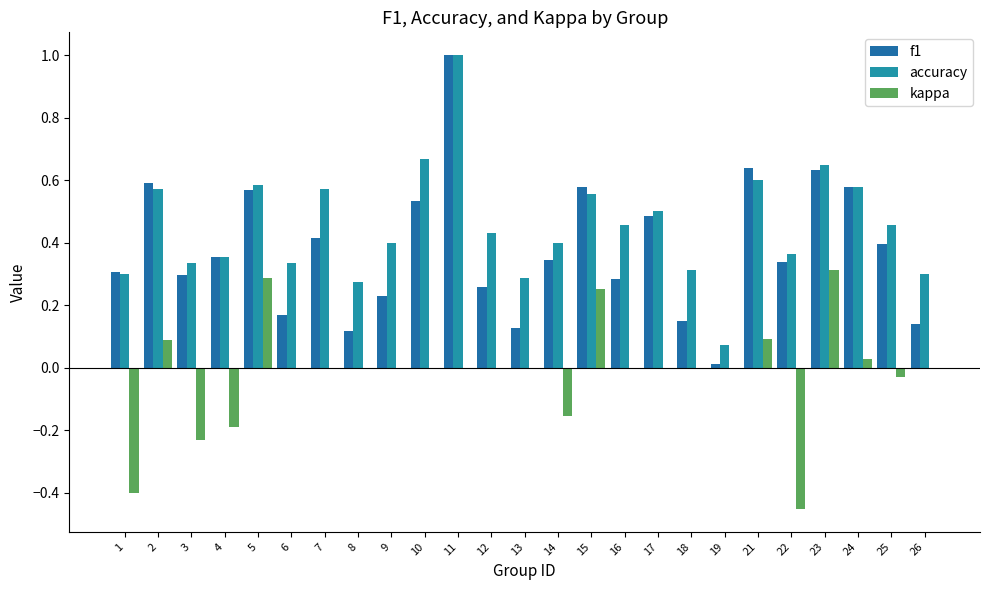

How many groups of bars are there?

25